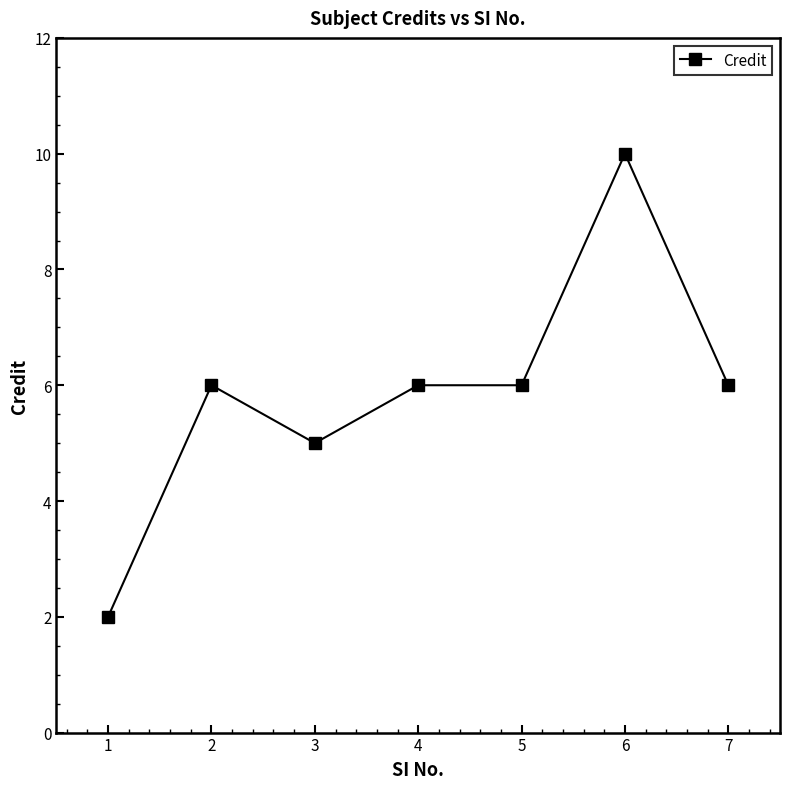

What is the change in value from 1 to 7?

+4